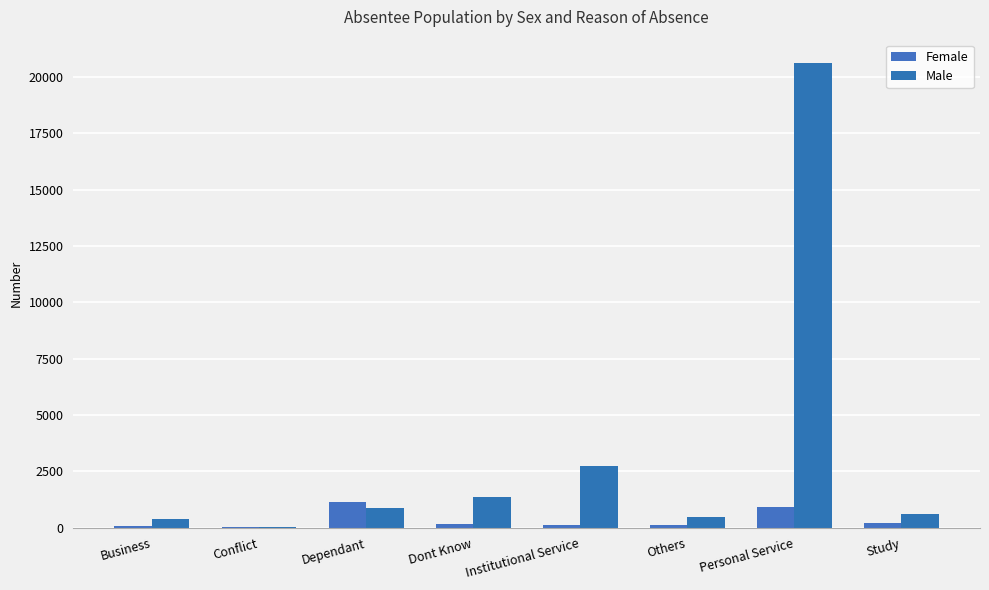

Reading left to right, what are all the values shown in this chart?

Female: Business=46	Conflict=4	Dependant=1132	Dont Know=174	Institutional Service=97	Others=105	Personal Service=907	Study=215
Male: Business=401	Conflict=38	Dependant=884	Dont Know=1344	Institutional Service=2726	Others=472	Personal Service=20630	Study=615